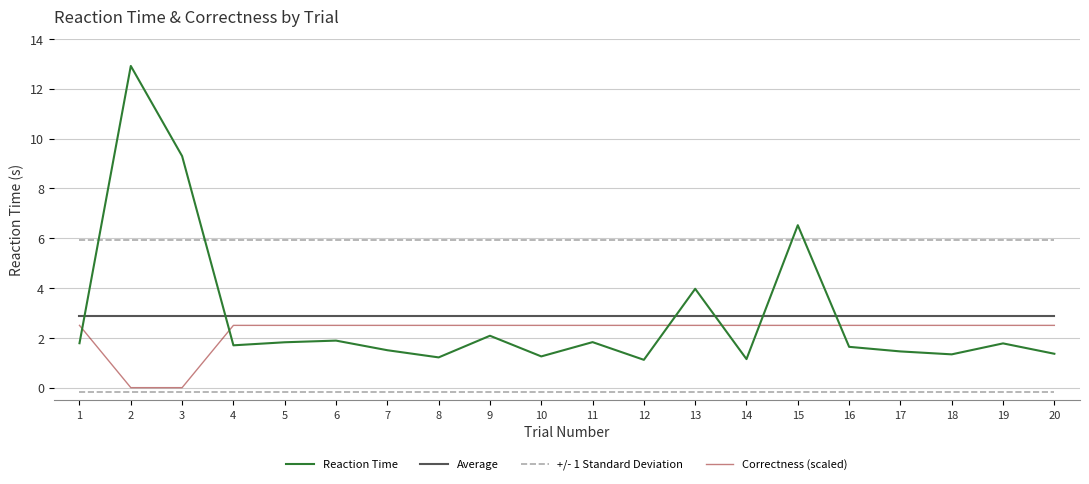

How many interior local valleys does the Reaction Time series have?

6